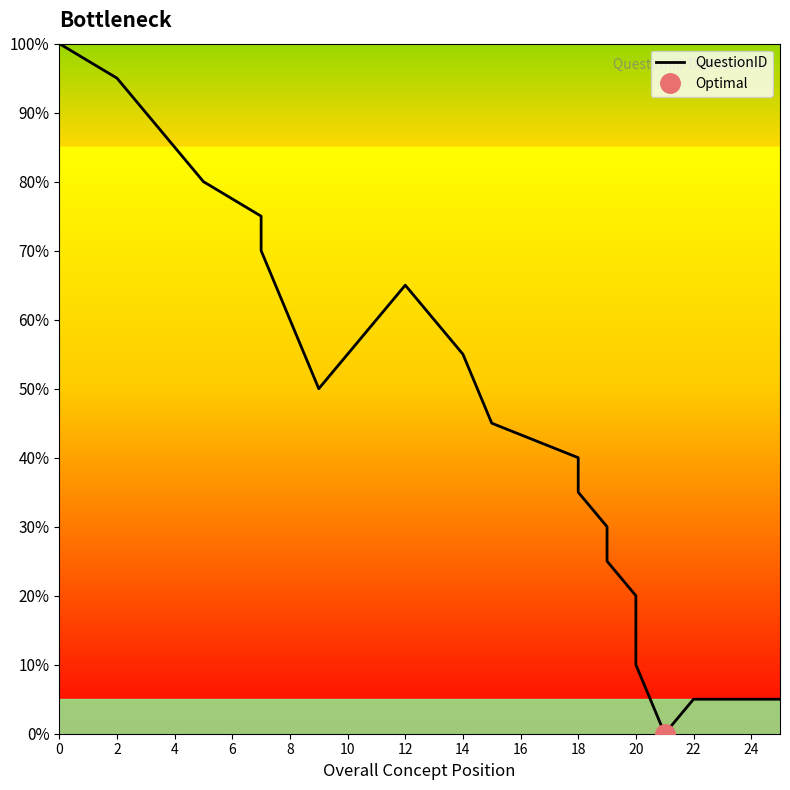

What is the difference between the values at 13 and 14?

5.0